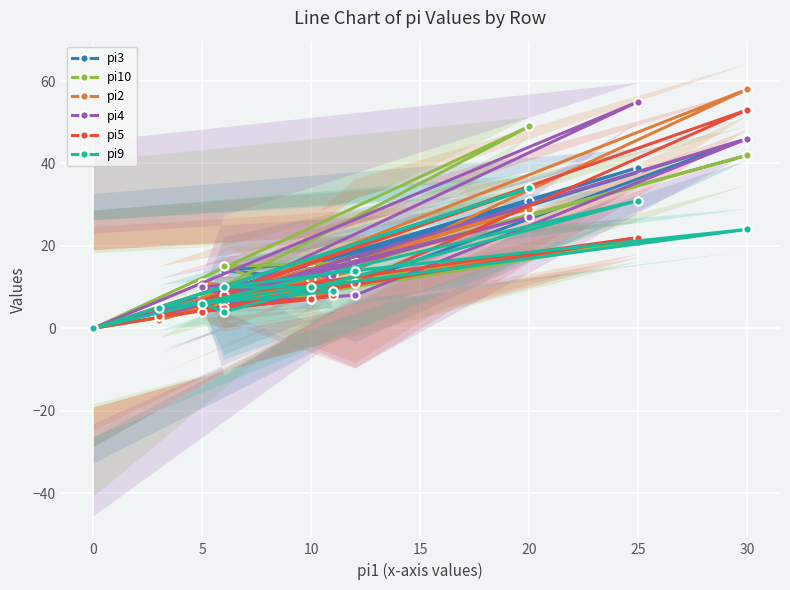

True or false: pi10 has more than 1 points higher than both neighbors.

True